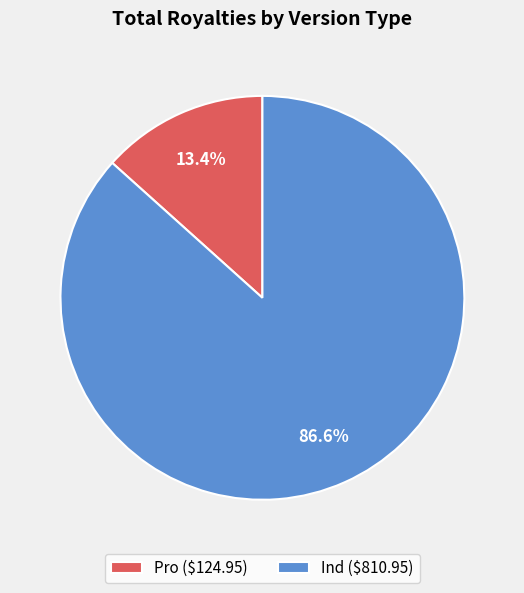

Which slice is the smallest?

Pro ($124.95)